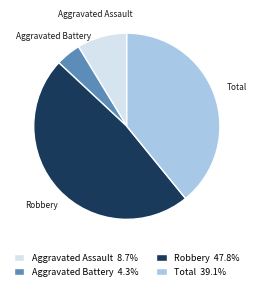

Approximately how many times larger is the value at Robbery compared to Aggravated Assault?

5.5